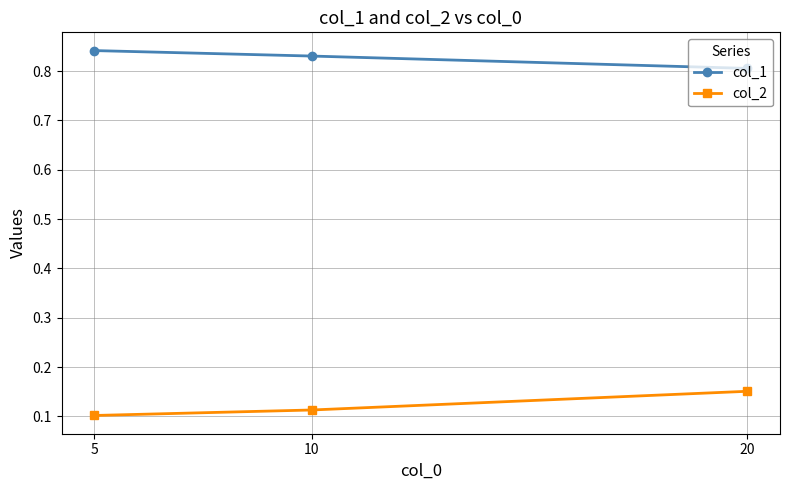

Rank the series at 10 from lowest to highest value.

col_2, col_1